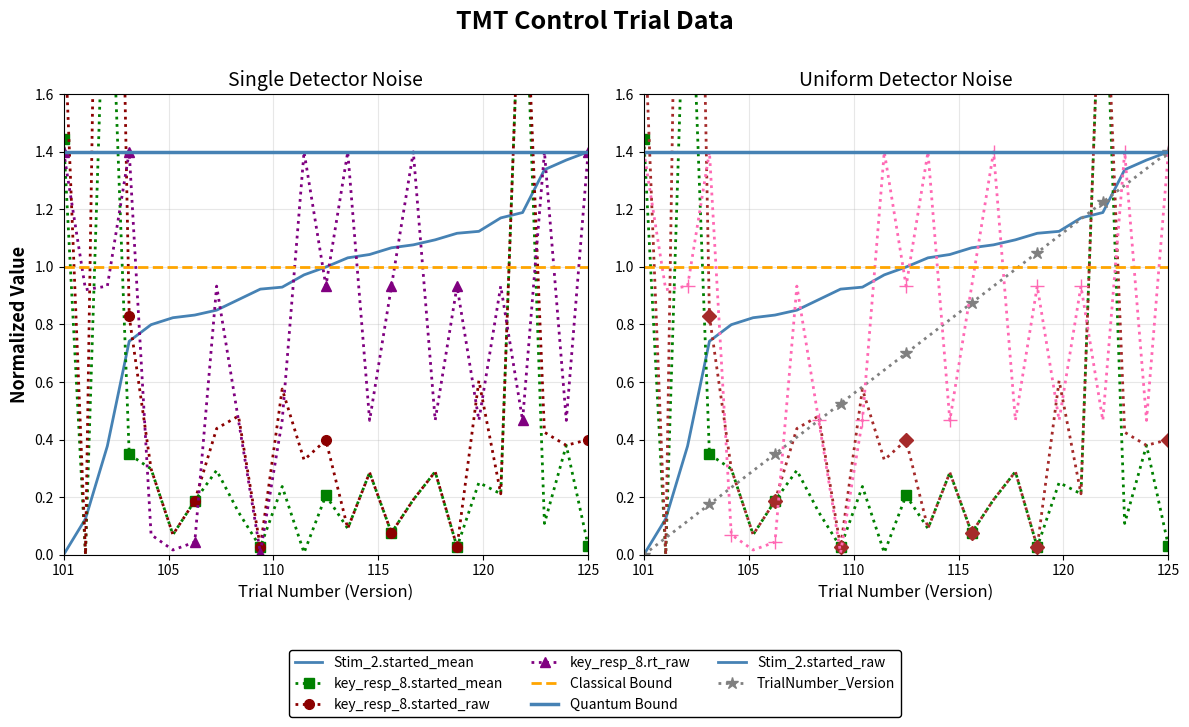

How many intersections are there between key_resp_8.started_mean and Stim_2.started_raw?

5